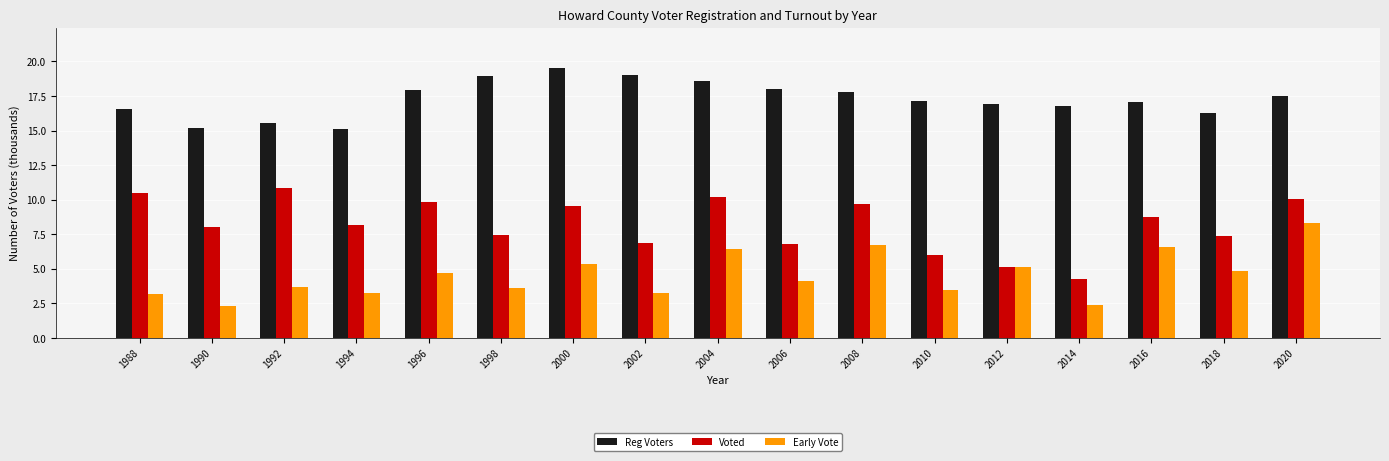

Which series has the largest total across all categories?

Reg Voters